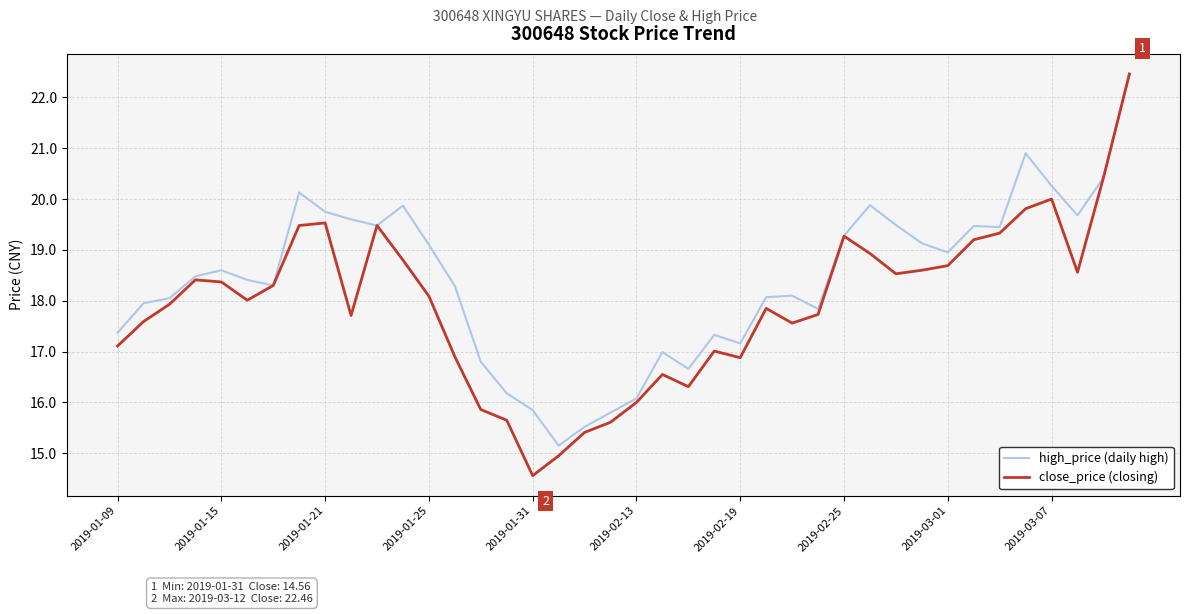

Which series has the widest spread of values?

close_price (closing)